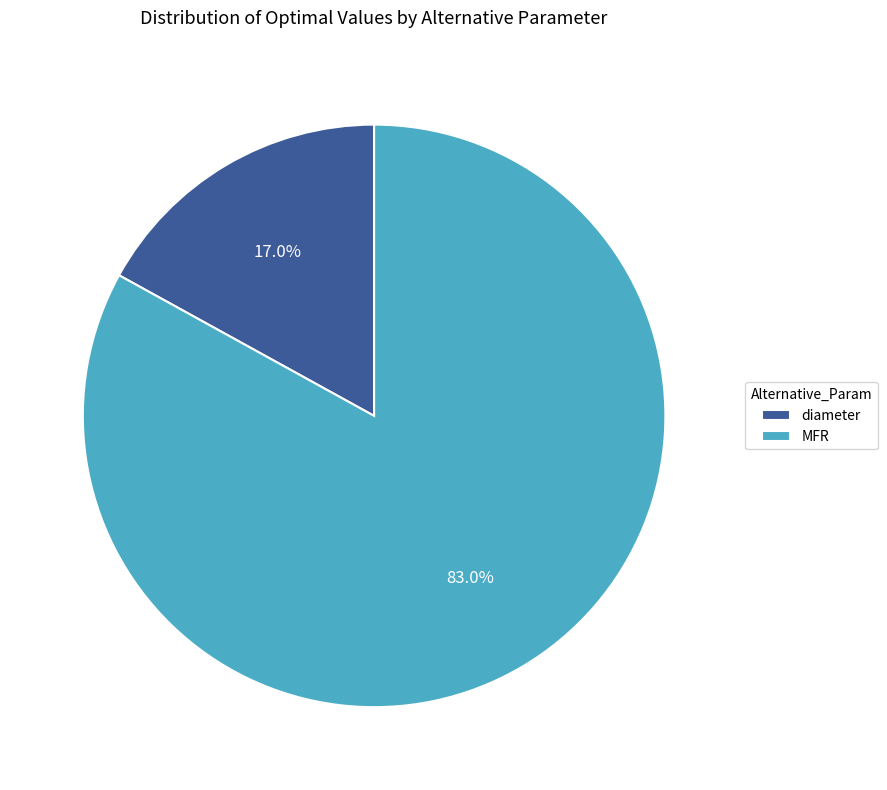

To the nearest percent, what portion does MFR represent?

83%